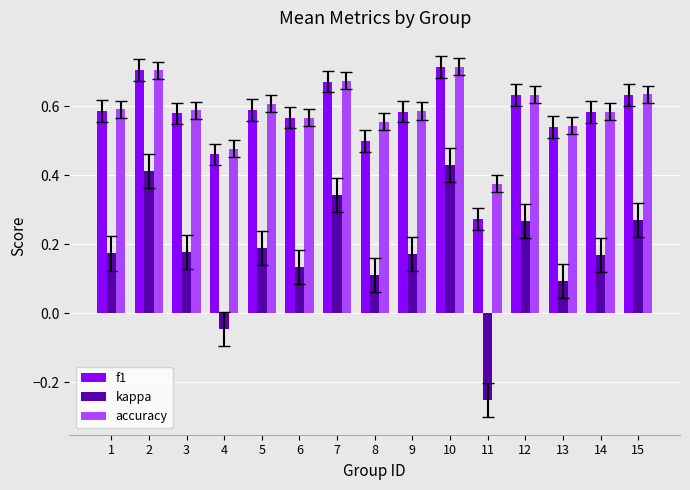

Which series has the largest range (max minus min)?

kappa